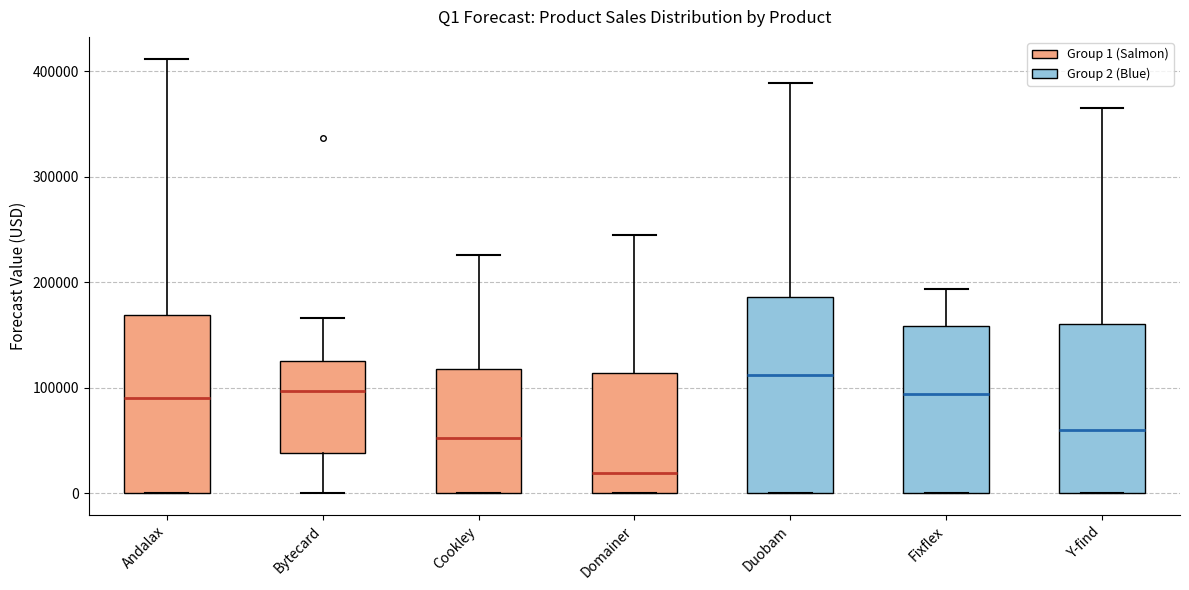

Comparing the boxes themselves (not the whiskers), which one is the tallest?

Duobam